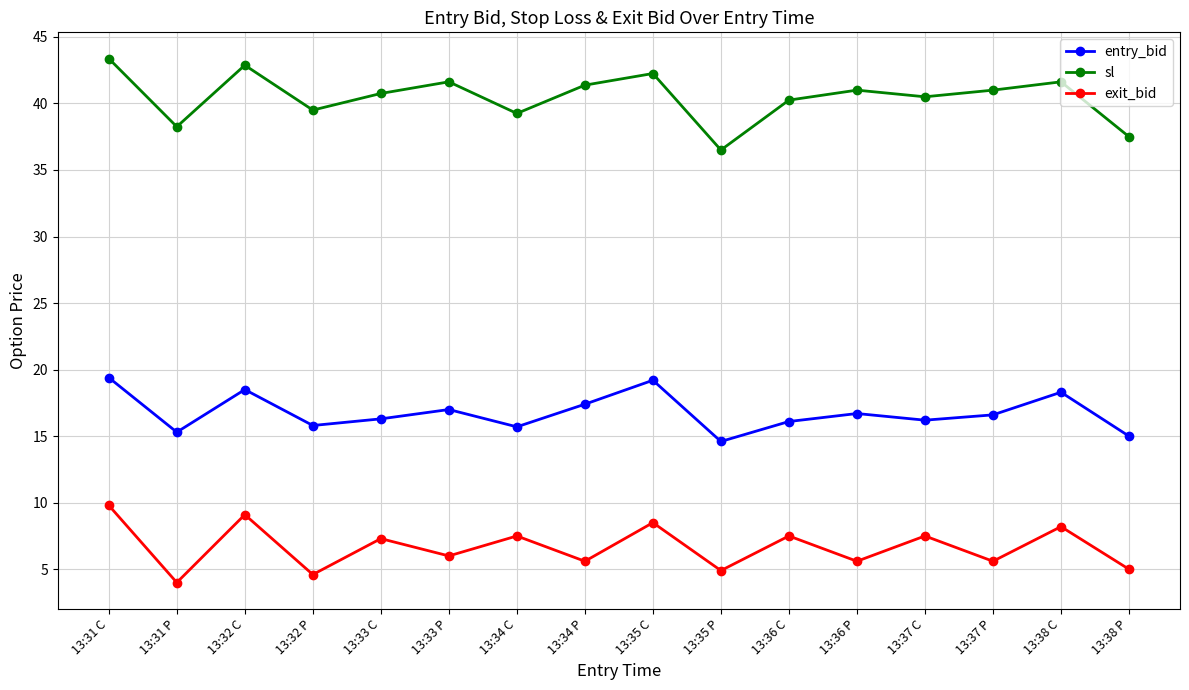

What is the label of the 1st point from the right?

13:38 P